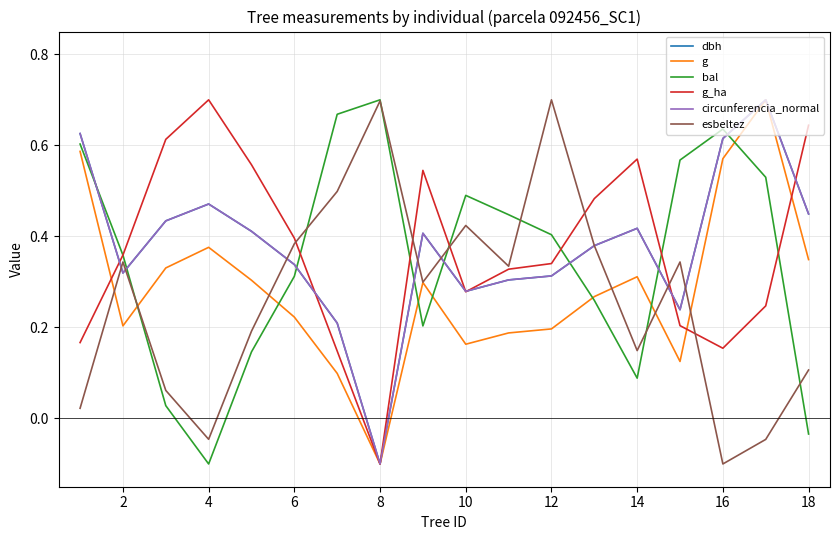

How many values in the bal series are below 0?

2